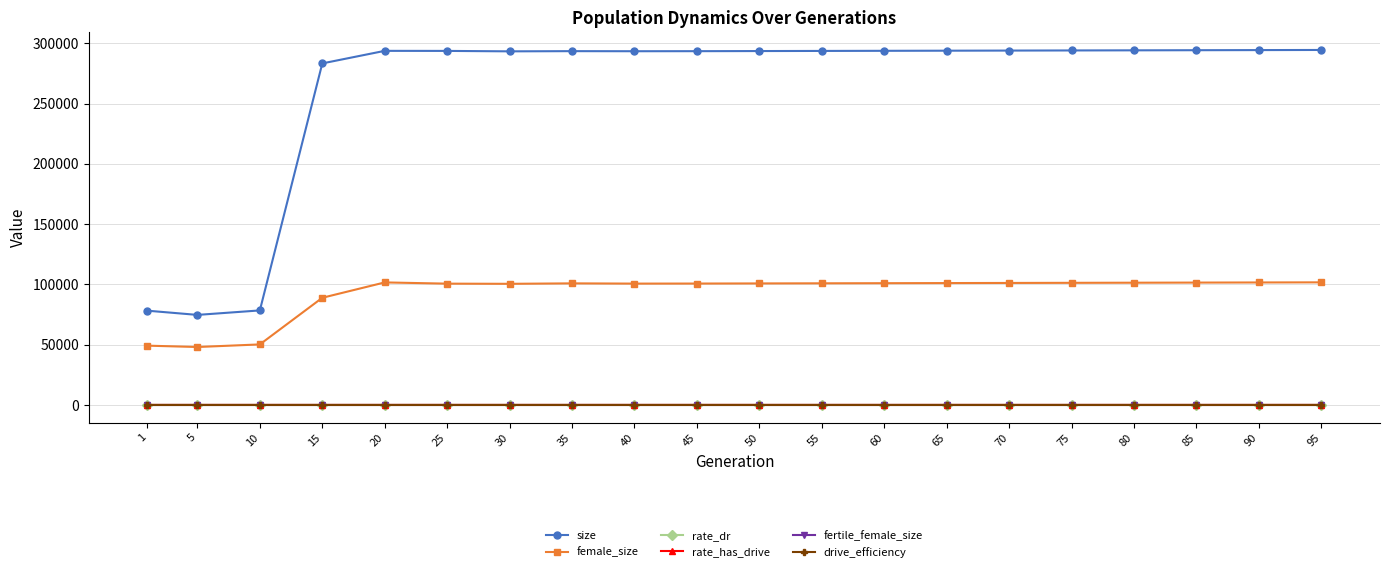

Which category has the lowest value in the drive_efficiency series?

1